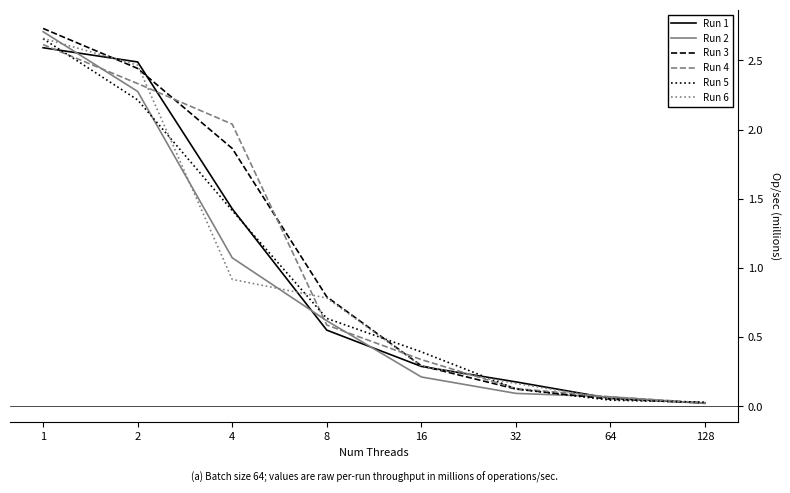

The Run 2 series shows 2.3 at 2. True or false?

True